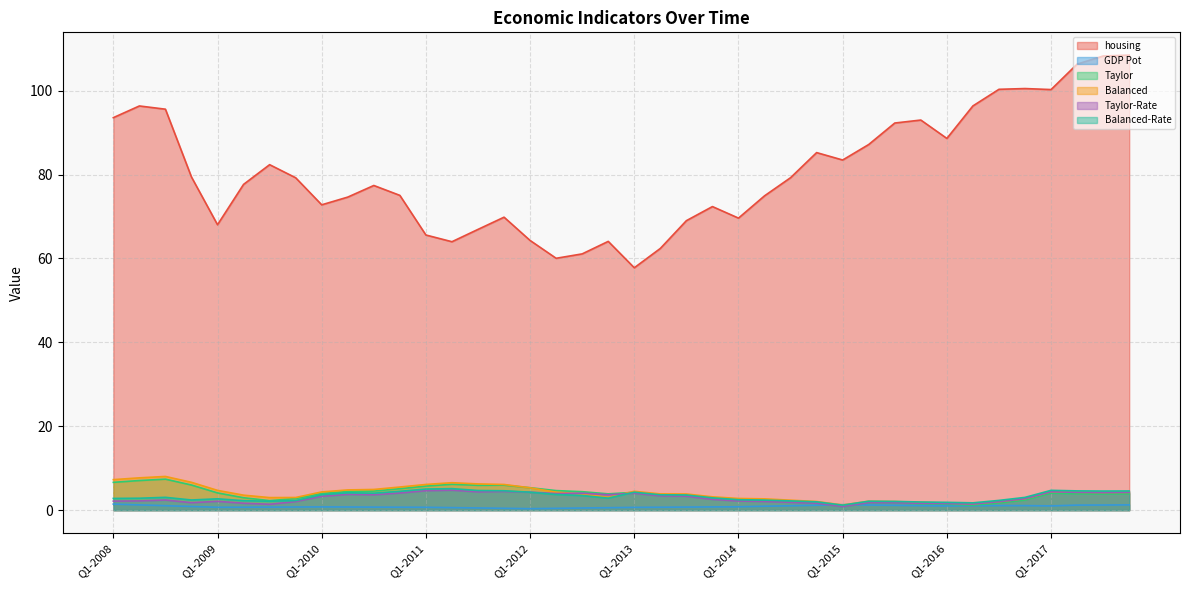

At which label does housing first exceed 79?

Q1-2008